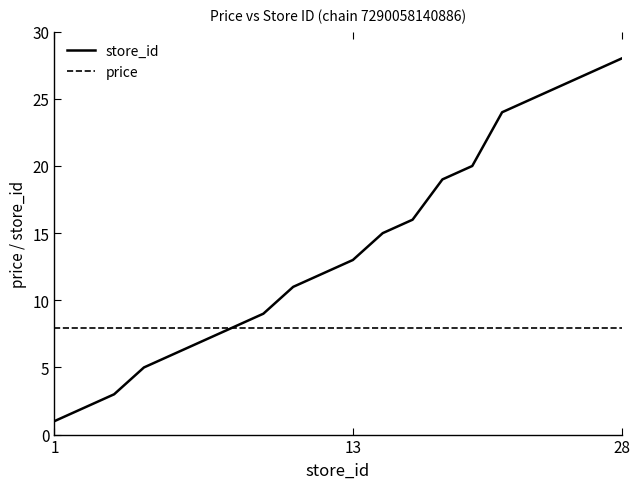

Which series has the largest total across all categories?

store_id